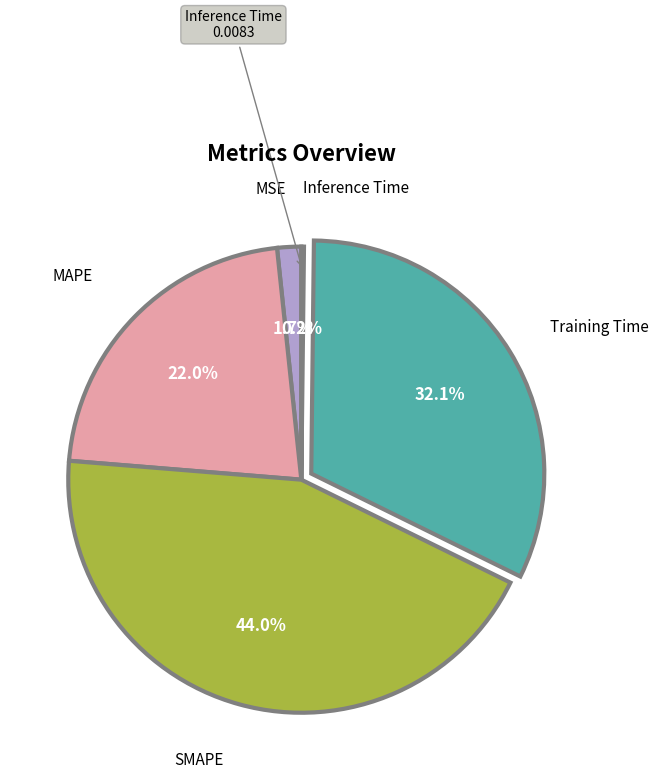

What is the largest slice in the pie chart?

SMAPE